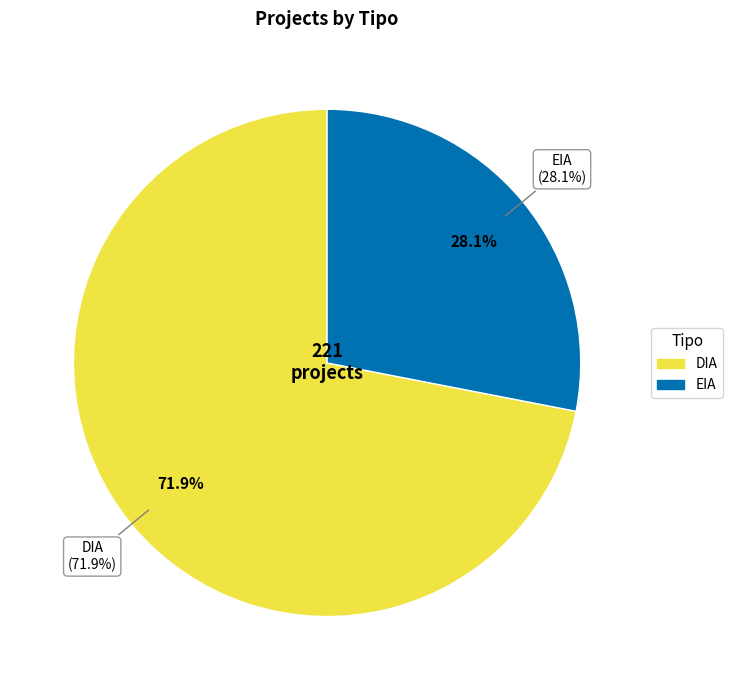

What is the change in value from DIA to EIA?

-97